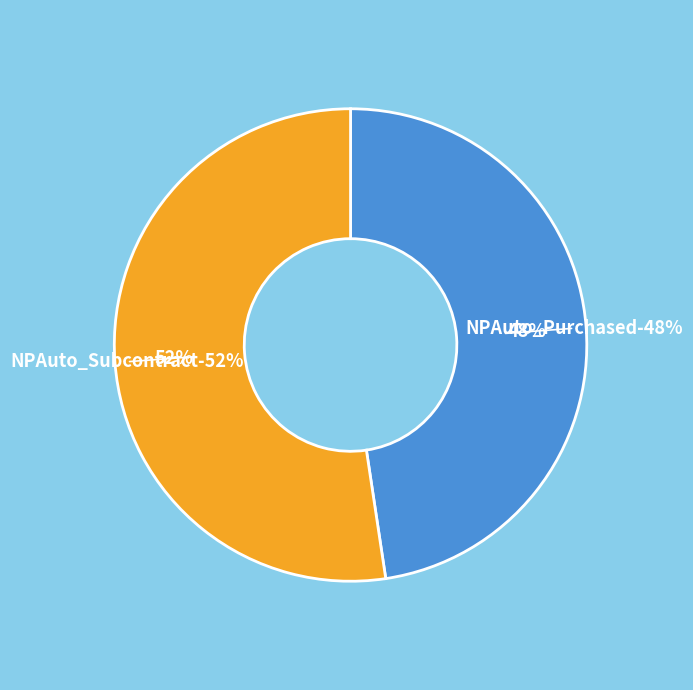

Is the sum of NPAuto_Subcontract and NPAuto_Purchased greater than half?

Yes